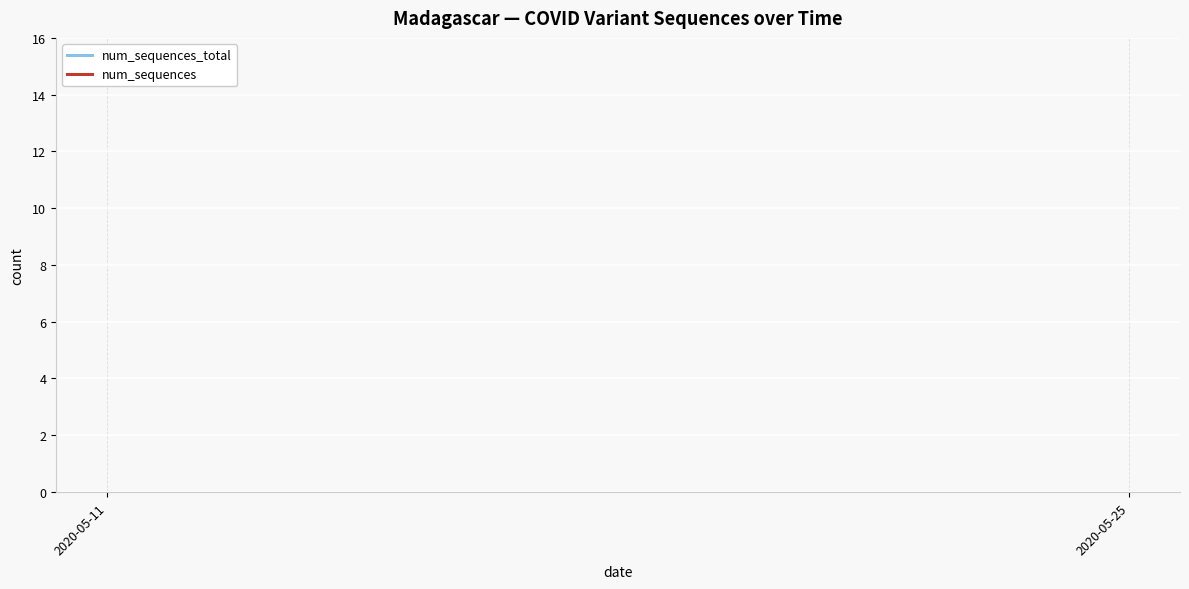

How many values in the num_sequences_total series are below 1806?

1